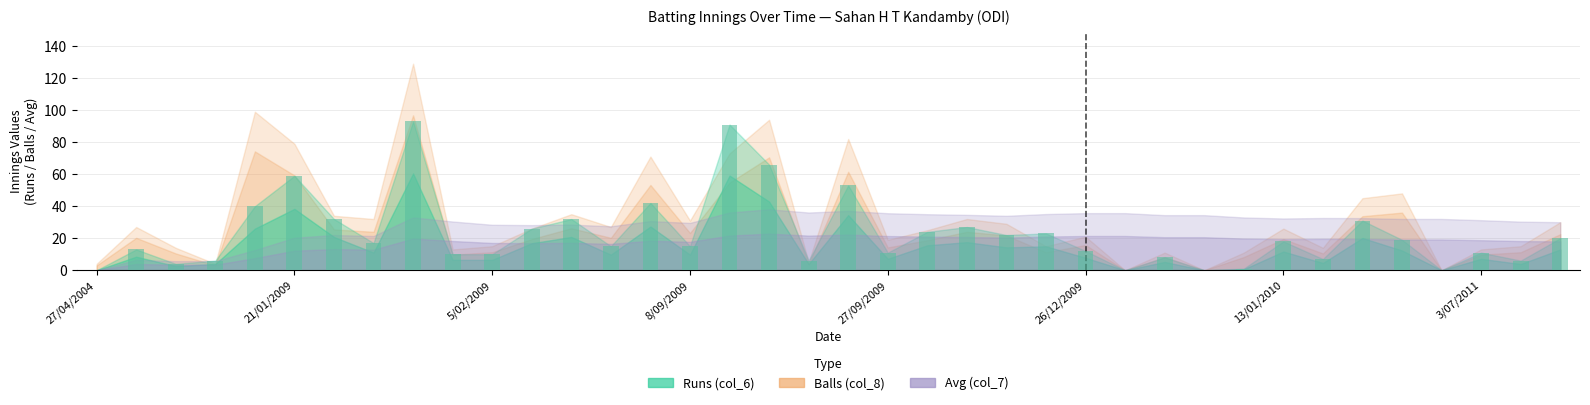

What is the sum of all values?

870